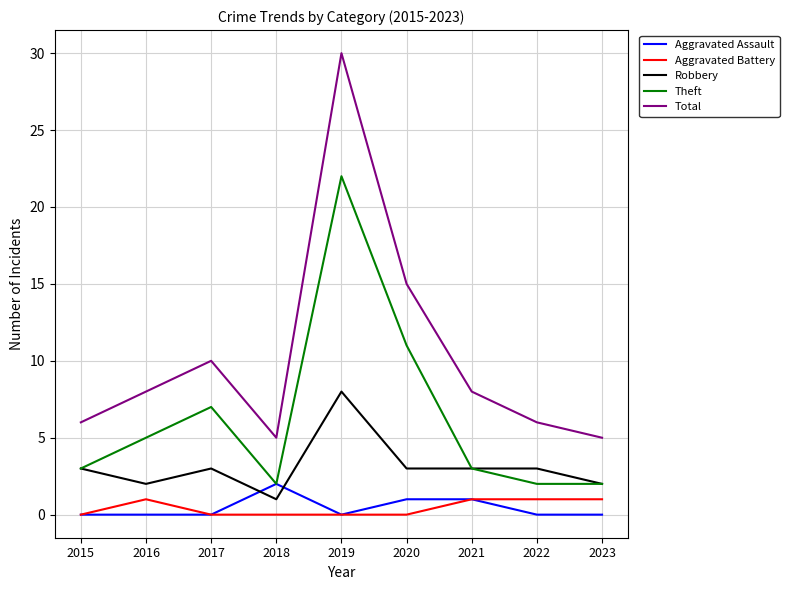

Where is the first local maximum for Theft?

2017